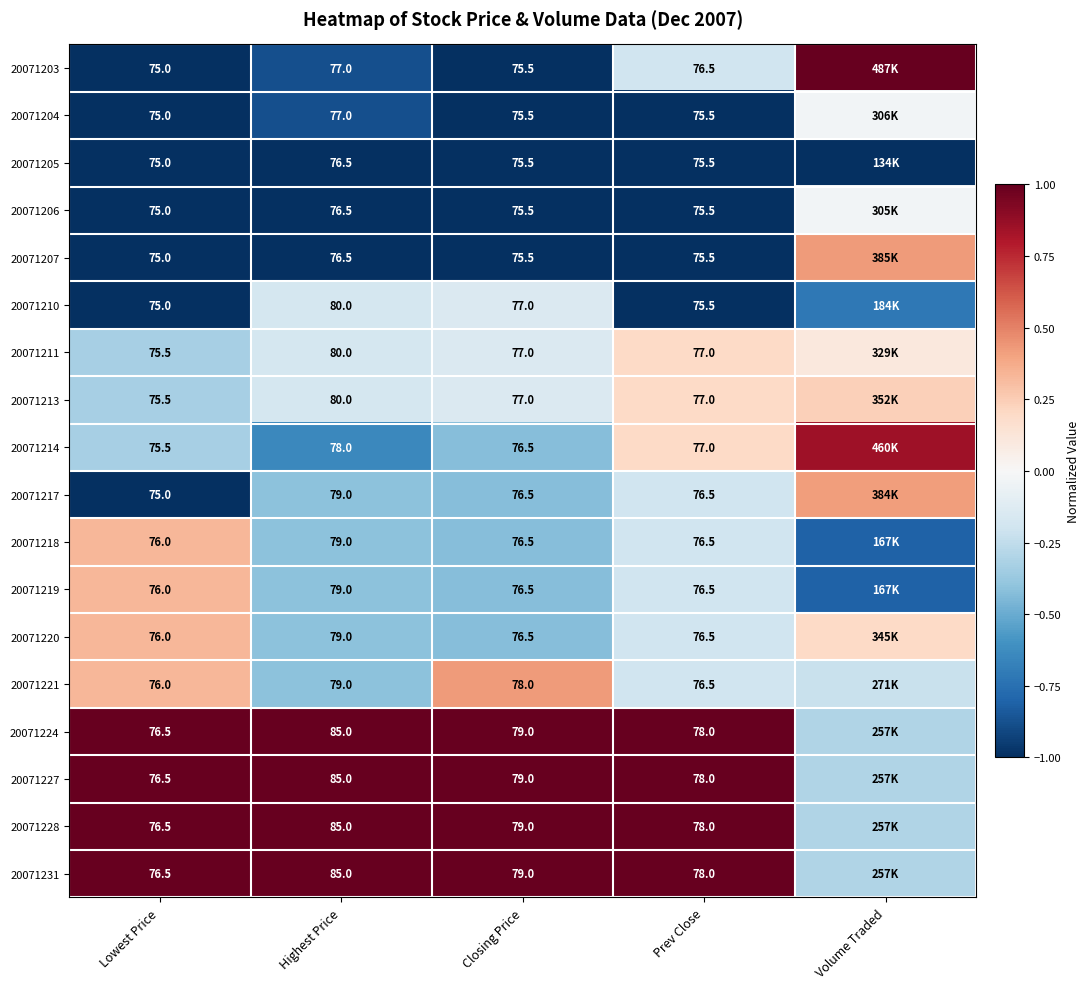

At how many categories does at least one series exceed 0?

5